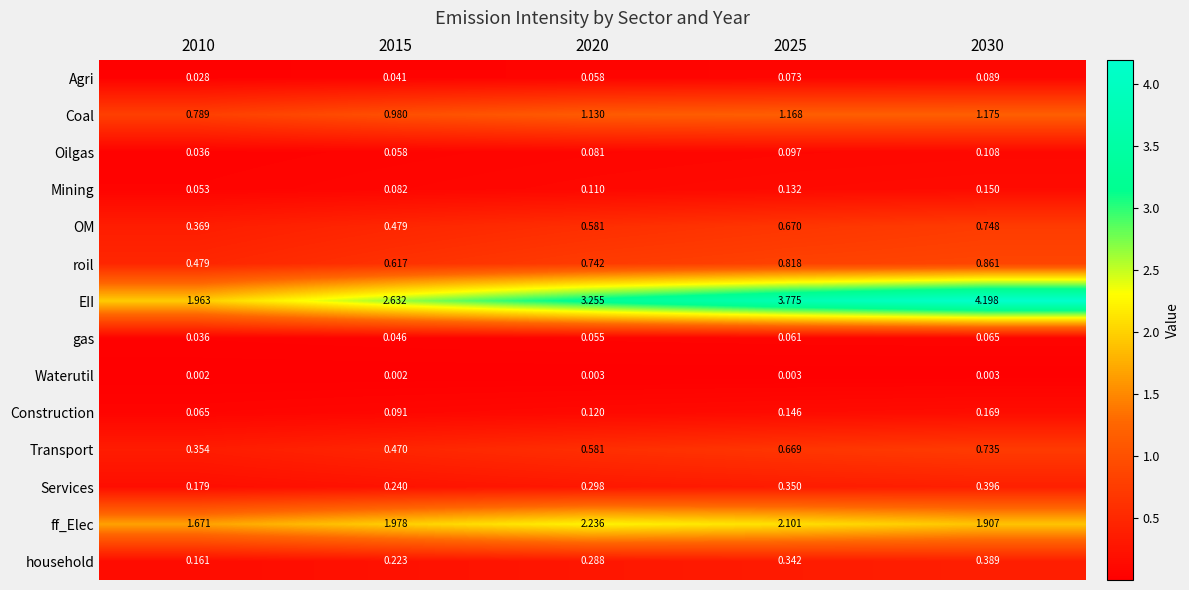

Rank the series by their maximum value, from highest to lowest.

EII, ff_Elec, Coal, roil, OM, Transport, Services, household, Construction, Mining, Oilgas, Agri, gas, Waterutil